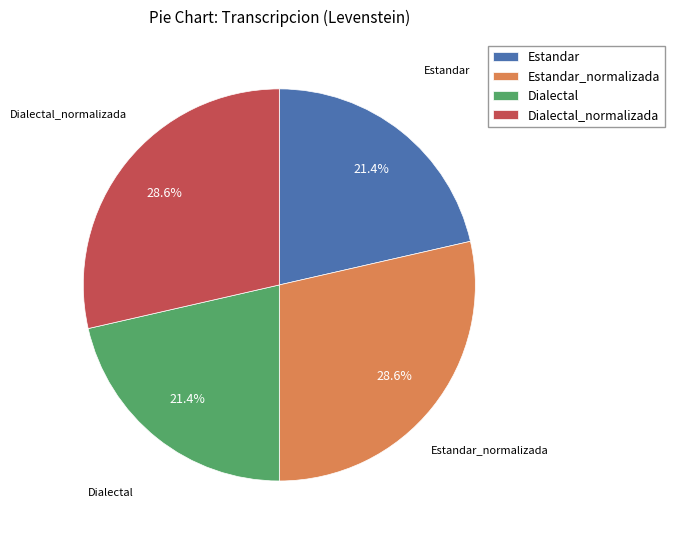

Is Dialectal_normalizada the majority of the pie?

No